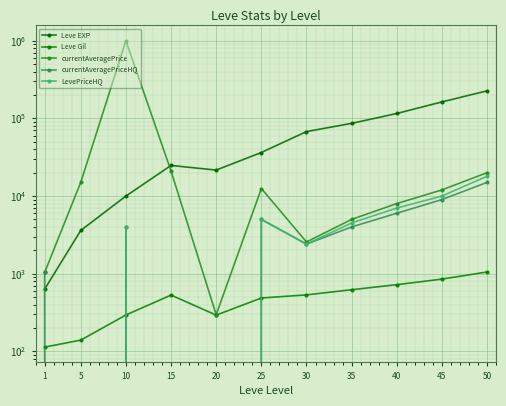

Reading left to right, what are all the values shown in this chart?

Leve EXP: 630	3600	9990	24790	21600	36390	67730	86420	115830	163350	226800
Leve Gil: 113	139	293	529	292	485	532	620	720	850	1050
currentAveragePrice: 1034	14999	1002666	21000	295	12500	2559	5000	8000	12000	20000
currentAveragePriceHQ: 1034	0	3999	0	0	5000	2400	4000	6000	9000	15000
LevePriceHQ: 0	0	3999	0	0	5000	2400	4500	7000	10000	18000